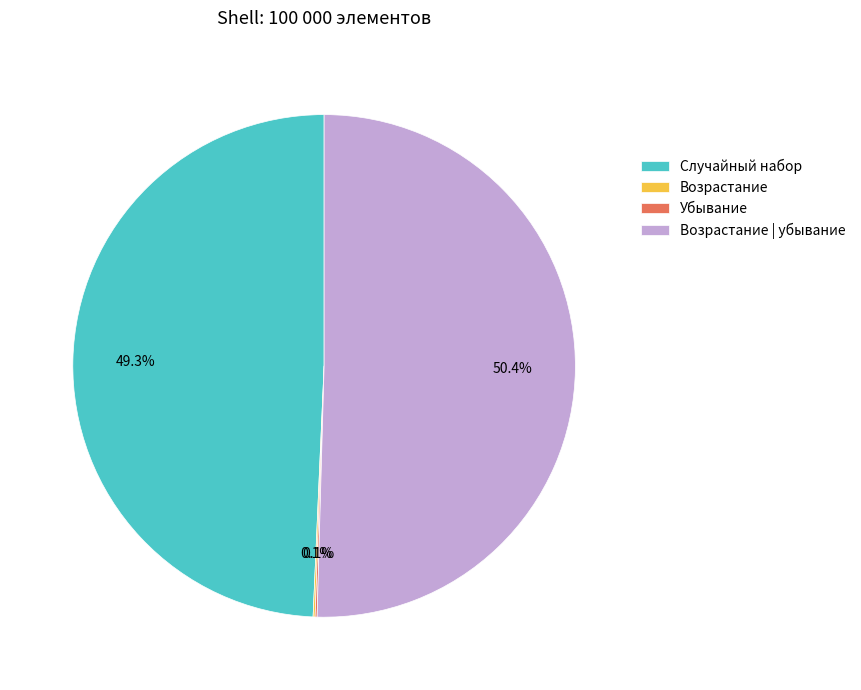

What percentage is NOT represented by Случайный набор?

50.7%